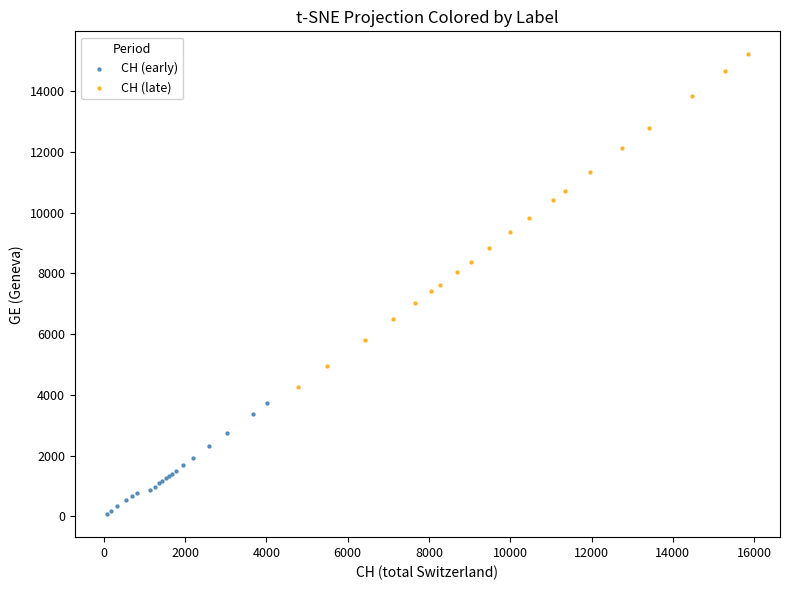

Which series has the widest spread of Y values?

CH (late)